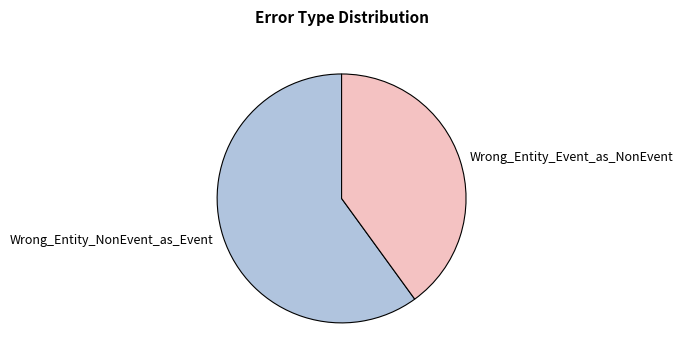

How many segments does this pie chart have?

2